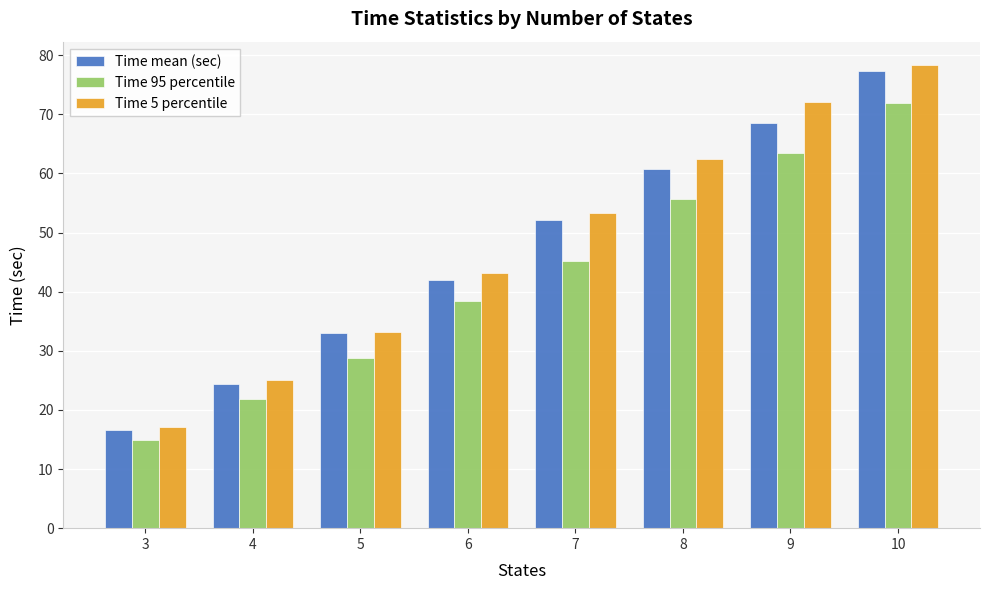

List the series in order of their peak value, lowest first.

Time 95 percentile, Time mean (sec), Time 5 percentile